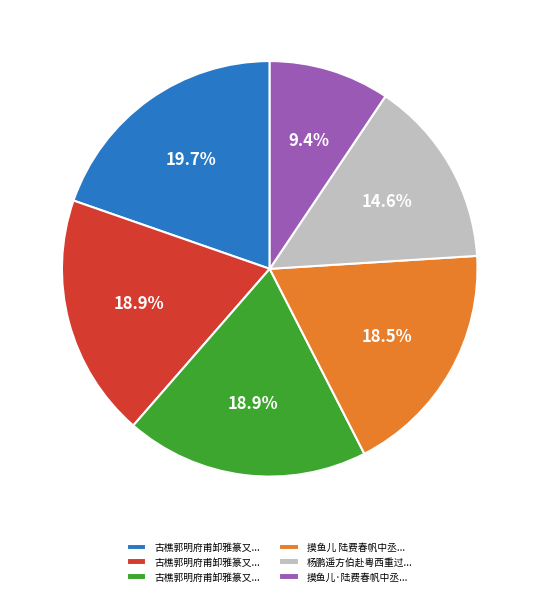

Is there any slice that represents more than half of the pie?

No